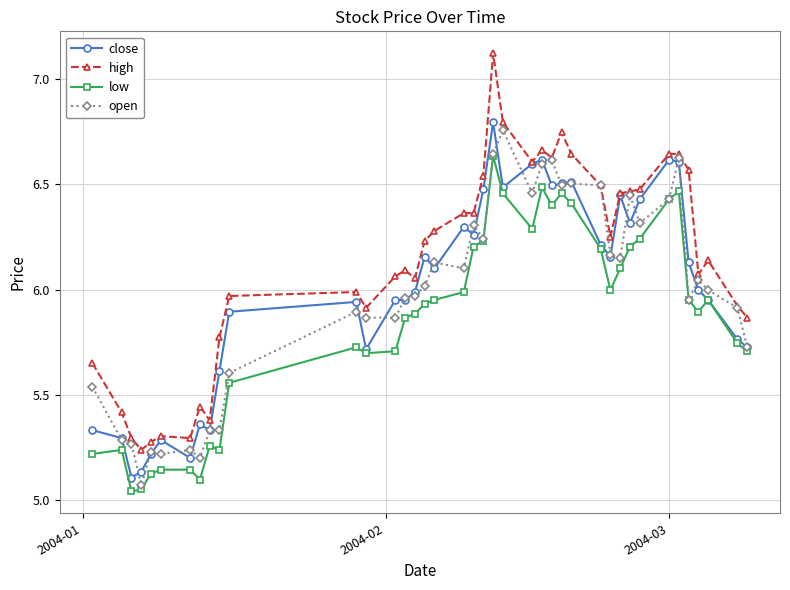

What is the sum of all low values?

234.3